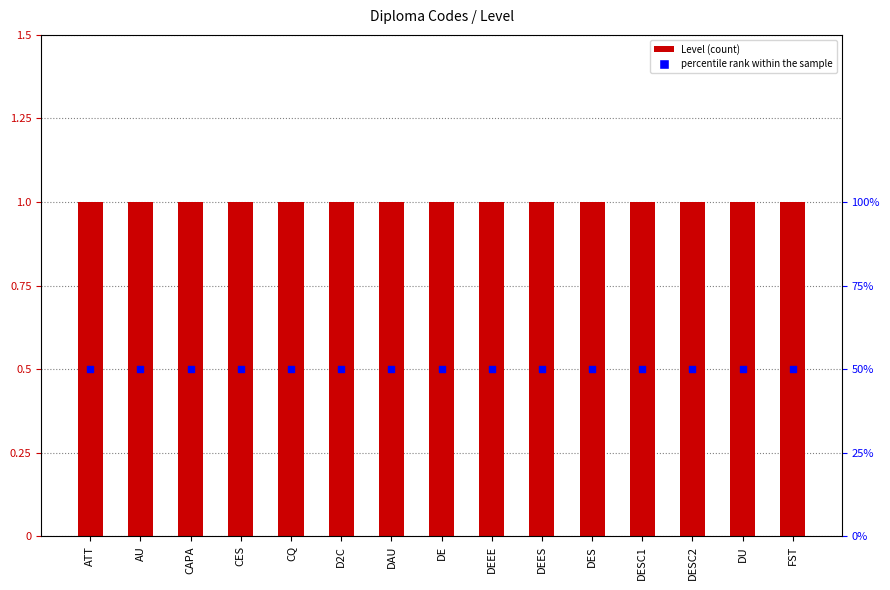

Which series reaches the minimum Y coordinate?

Level